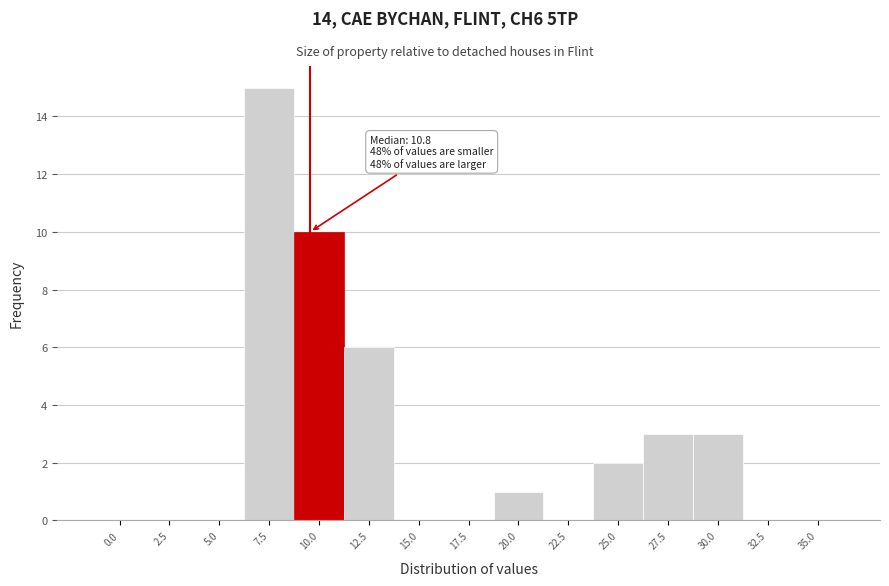

Reading right to left, transcribe all the data shown in this chart.

35.0=0	32.5=0	30.0=3	27.5=3	25.0=2	22.5=0	20.0=1	17.5=0	15.0=0	12.5=6	10.0=10	7.5=15	5.0=0	2.5=0	0.0=0